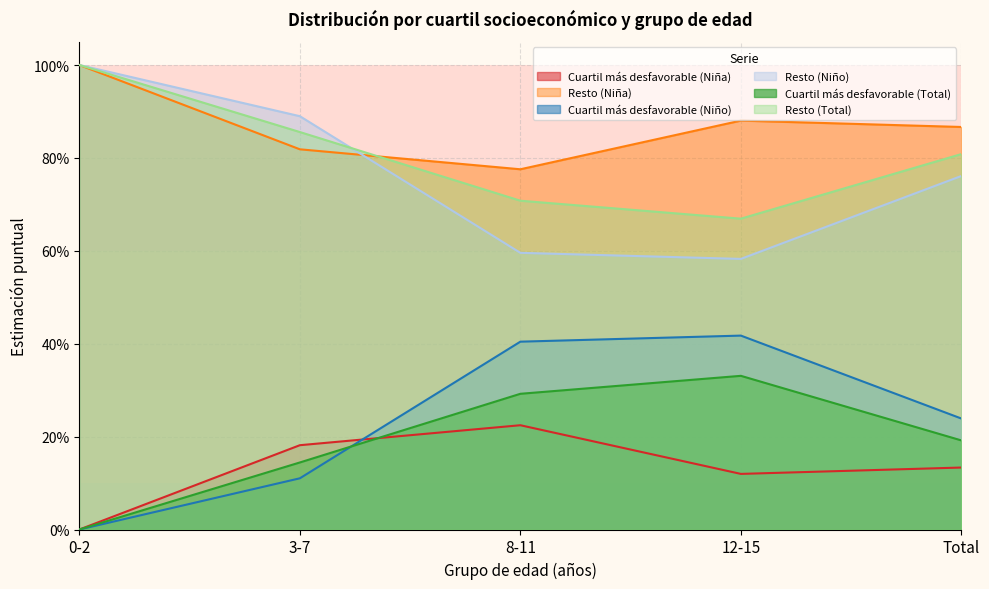

What is the difference between the second highest and second lowest values in the Cuartil más desfavorable (Niña) series?

0.1